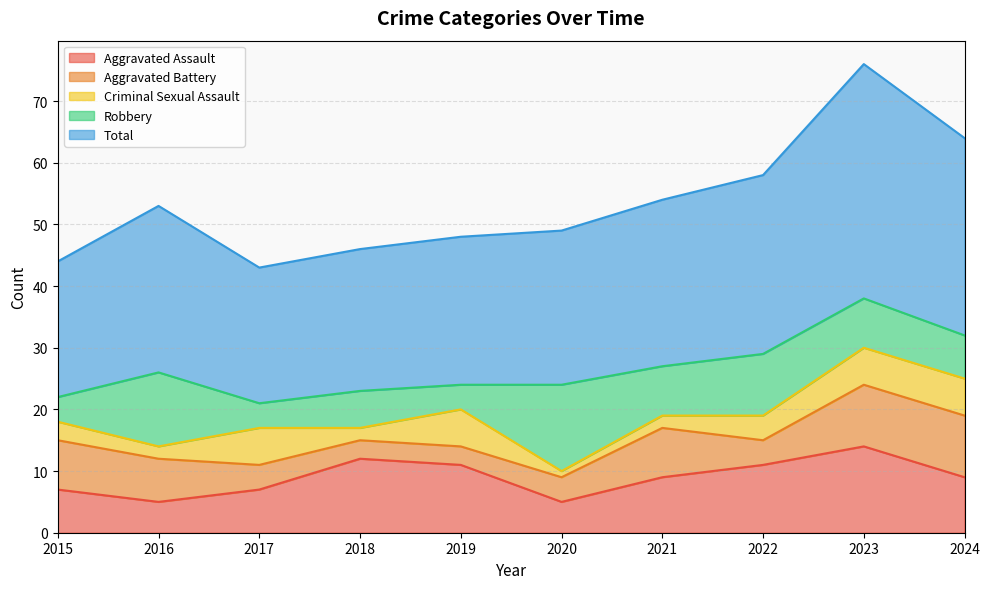

True or false: Criminal Sexual Assault and Aggravated Assault cross at least once.

False